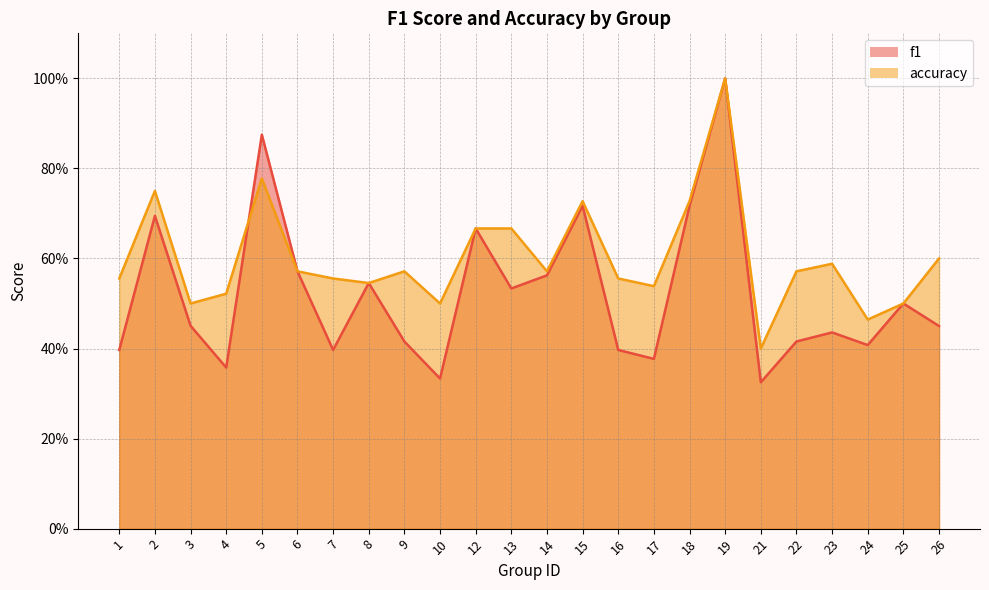

What is the difference between the maximum and minimum values in the accuracy series?

0.6